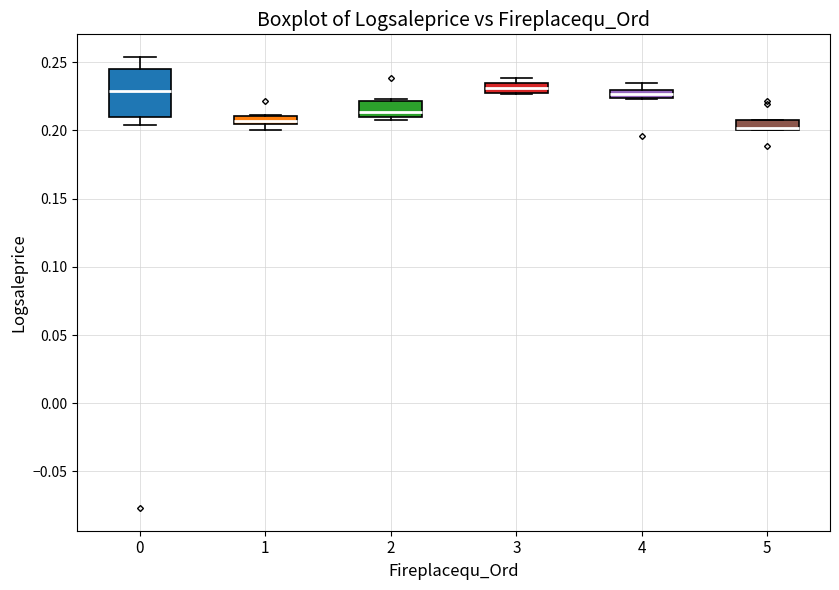

Where is the lower edge of the box at x = 3 on the y-axis? The values are not printed on the chart, so give them approximately, as read against the axis.

0.230